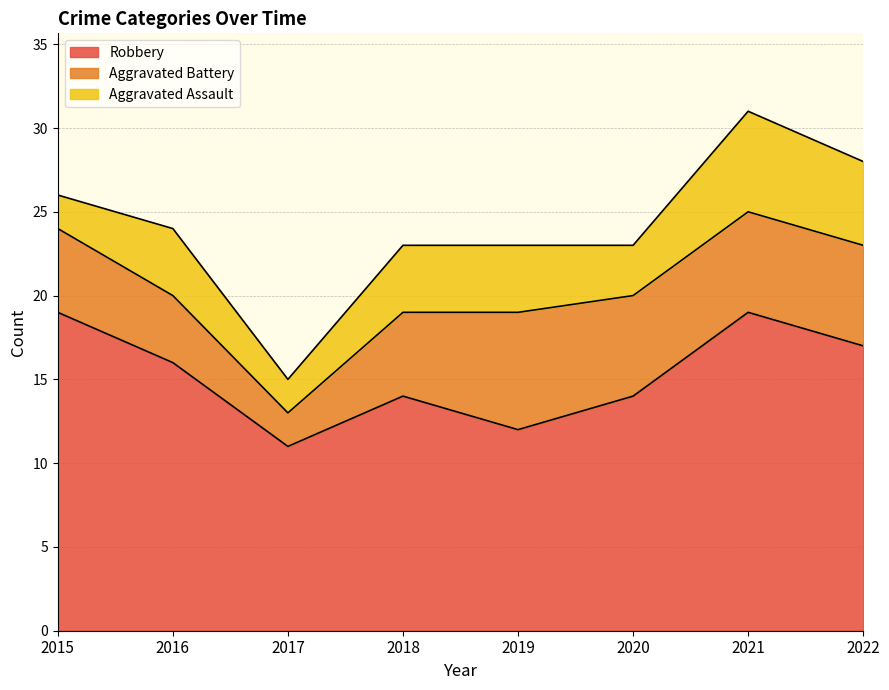

True or false: Aggravated Battery has more than 2 interior local peaks.

False